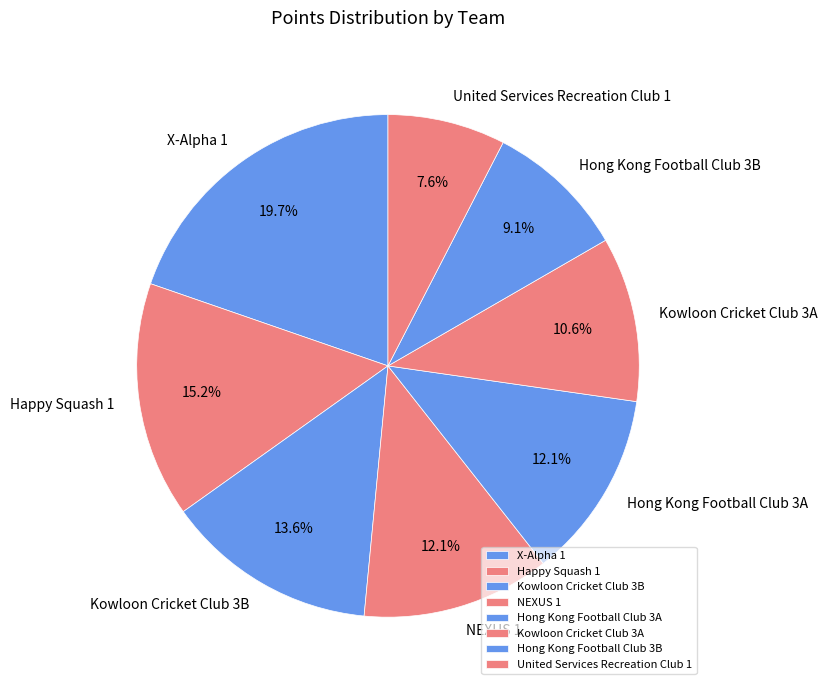

To the nearest percent, what is the difference between the Kowloon Cricket Club 3A and Kowloon Cricket Club 3B slice percentages?

3%